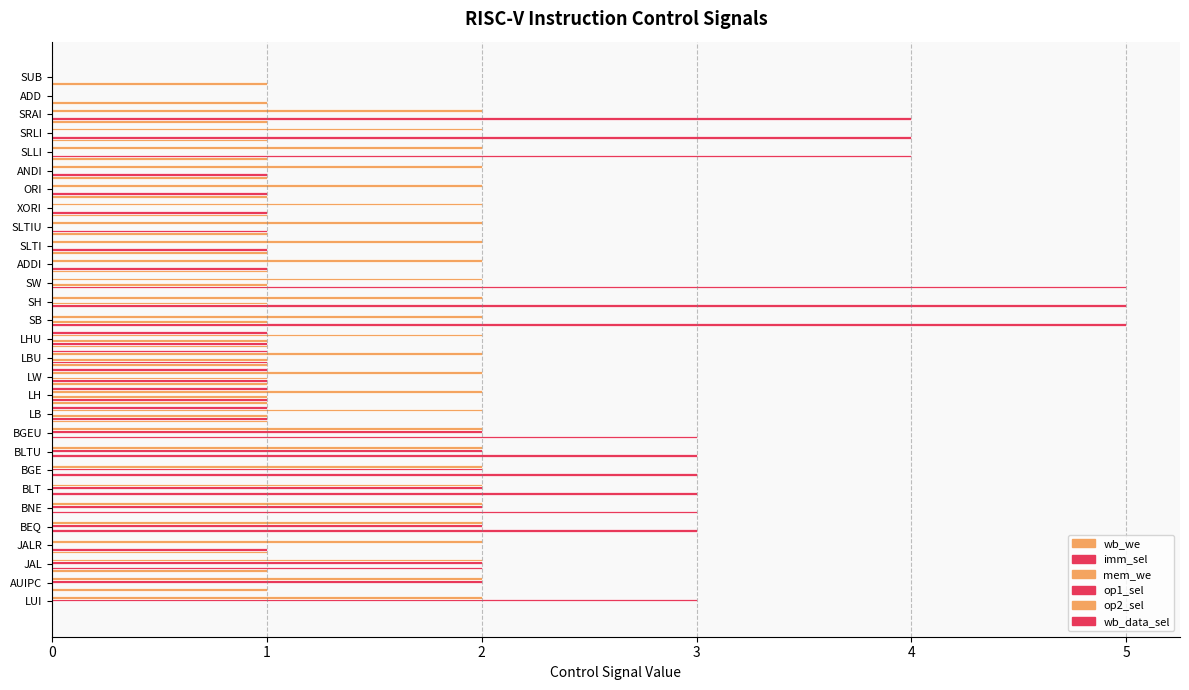

What is the sum of all op1_sel values?

19